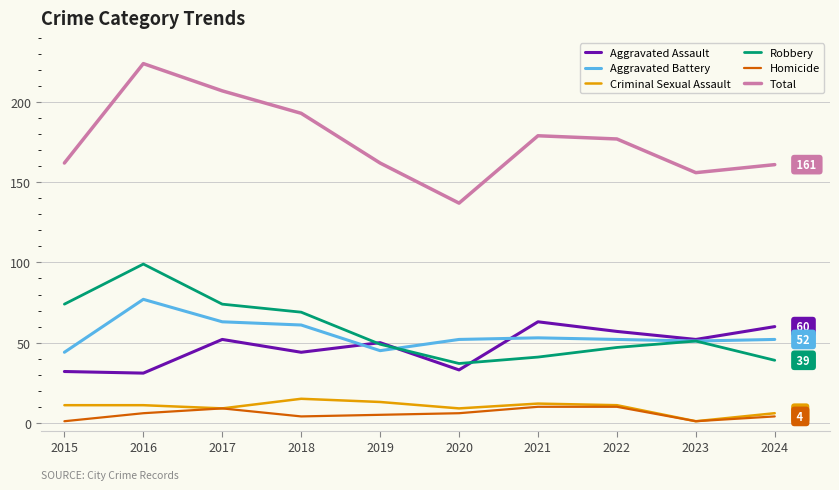

What is the maximum value for Aggravated Assault?

63